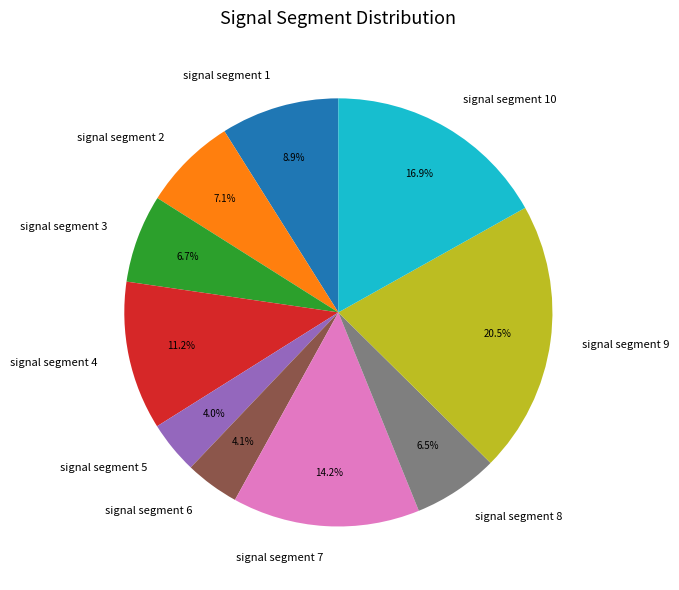

Is it true that signal segment 6 is 4% of the pie?

True